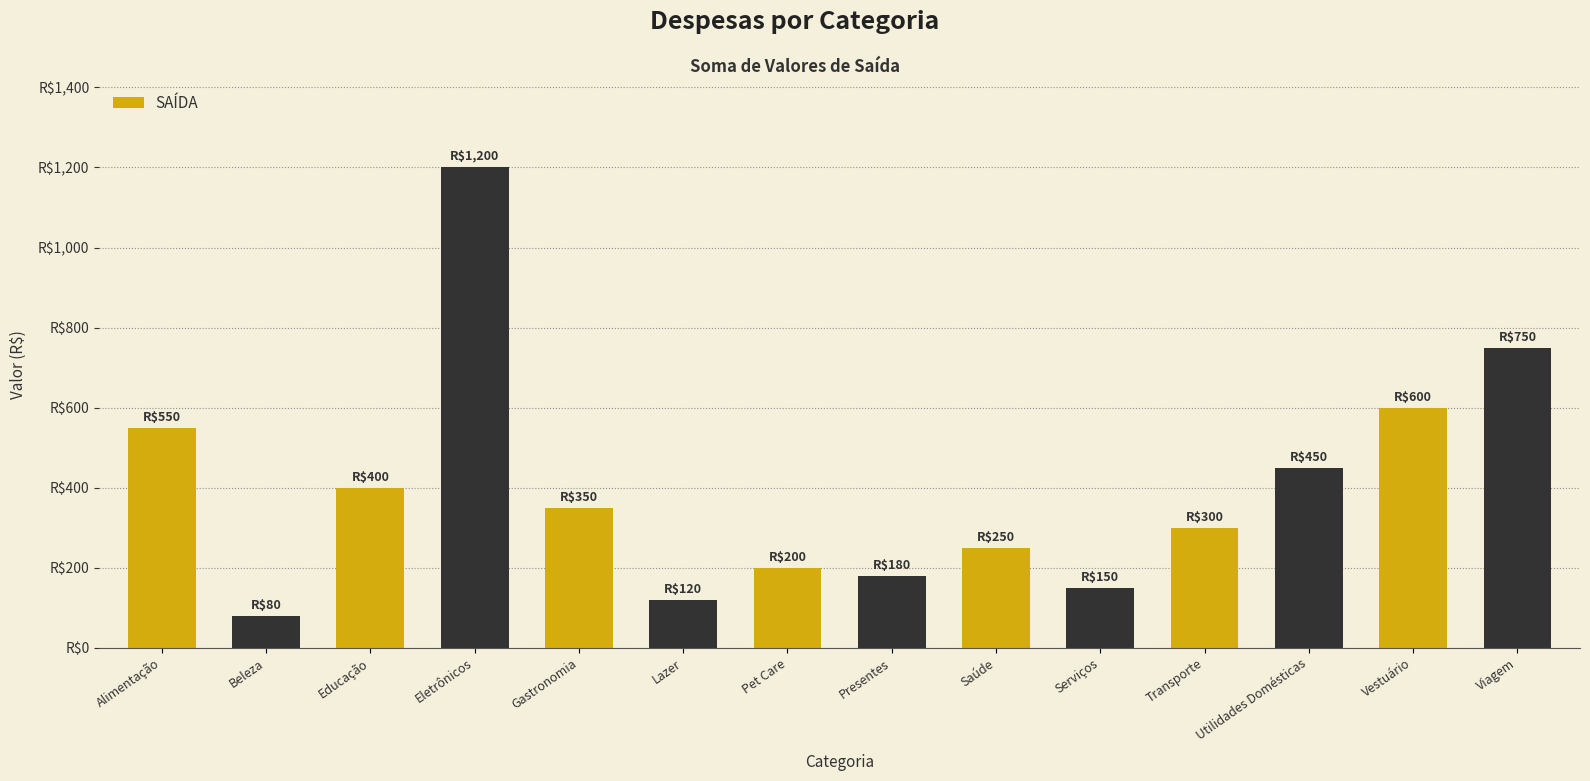

Is it true that the value at Eletrônicos is 1200?

True